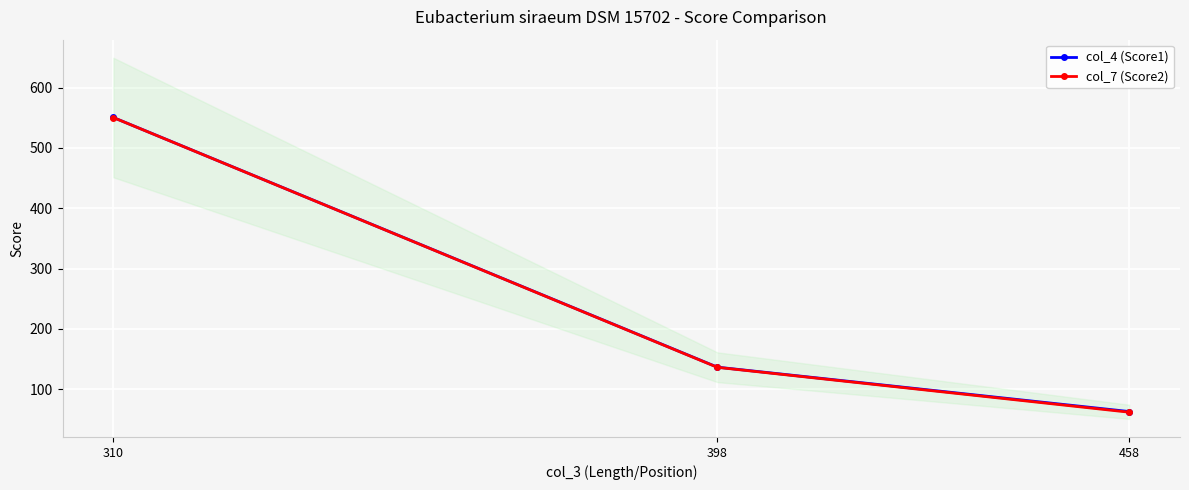

Is this an area chart (filled region under the line)?

No